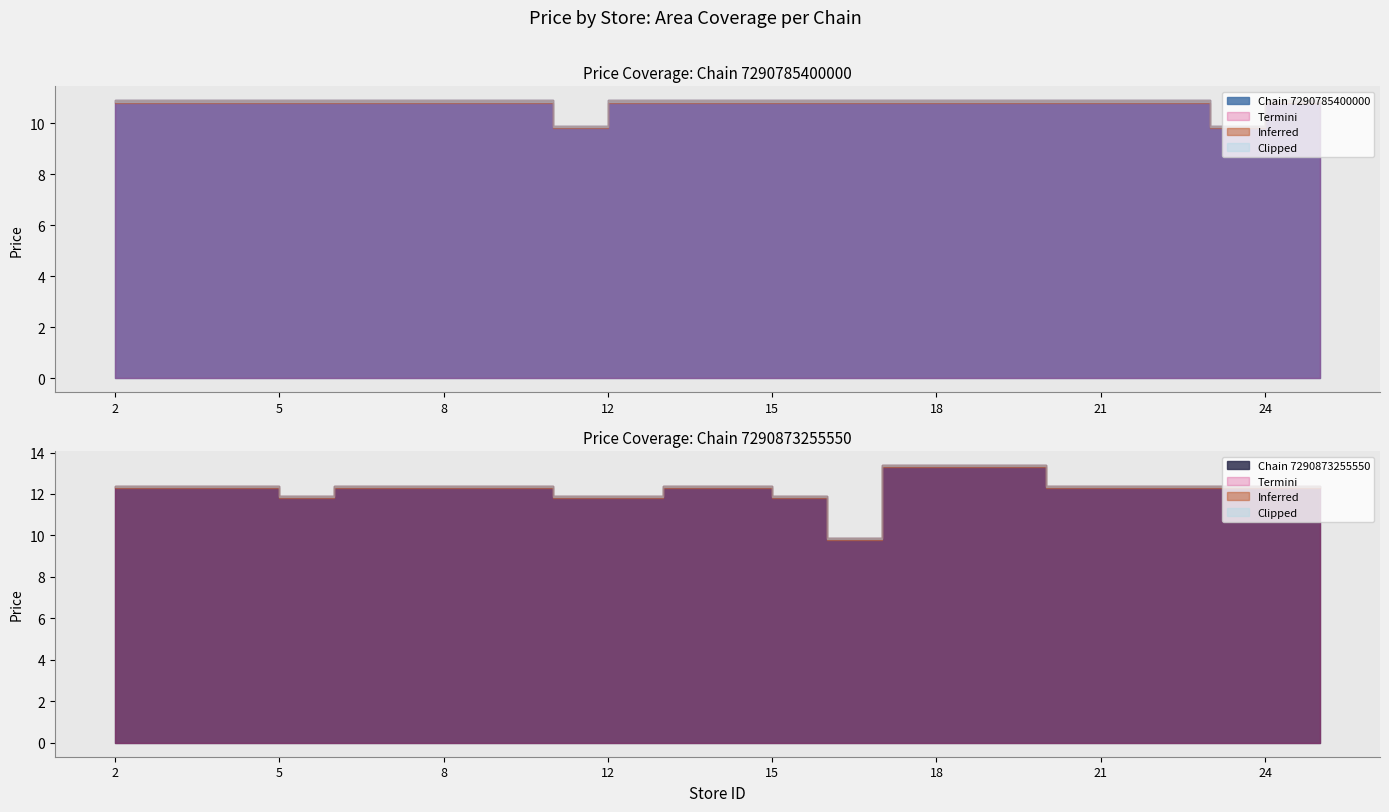

True or false: Chain 7290785400000 has more than 2 points higher than both neighbors.

False